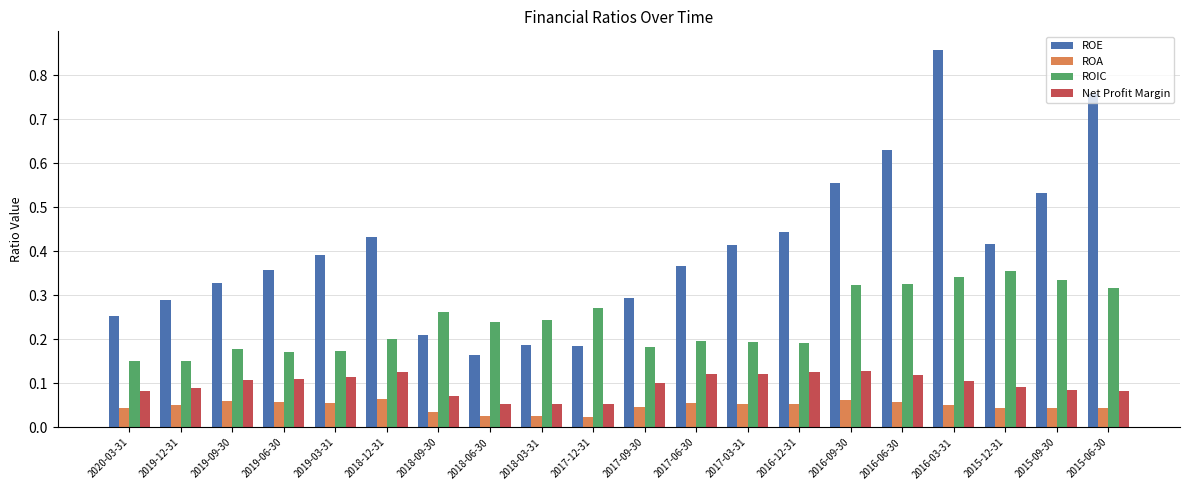

At which category is the sum across all series the highest?

2016-03-31